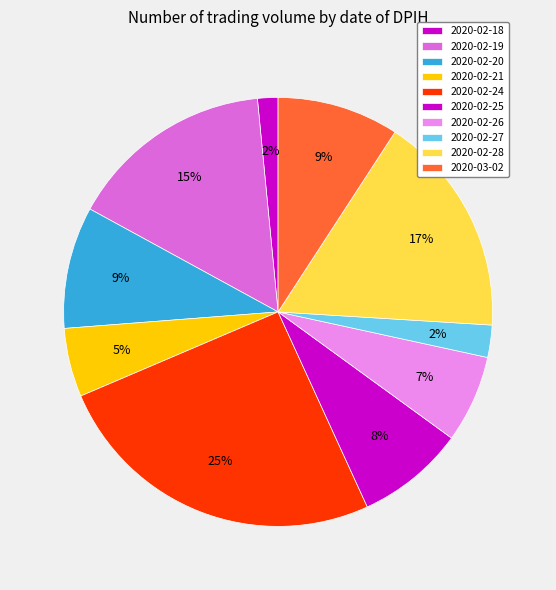

How many segments does this pie chart have?

10